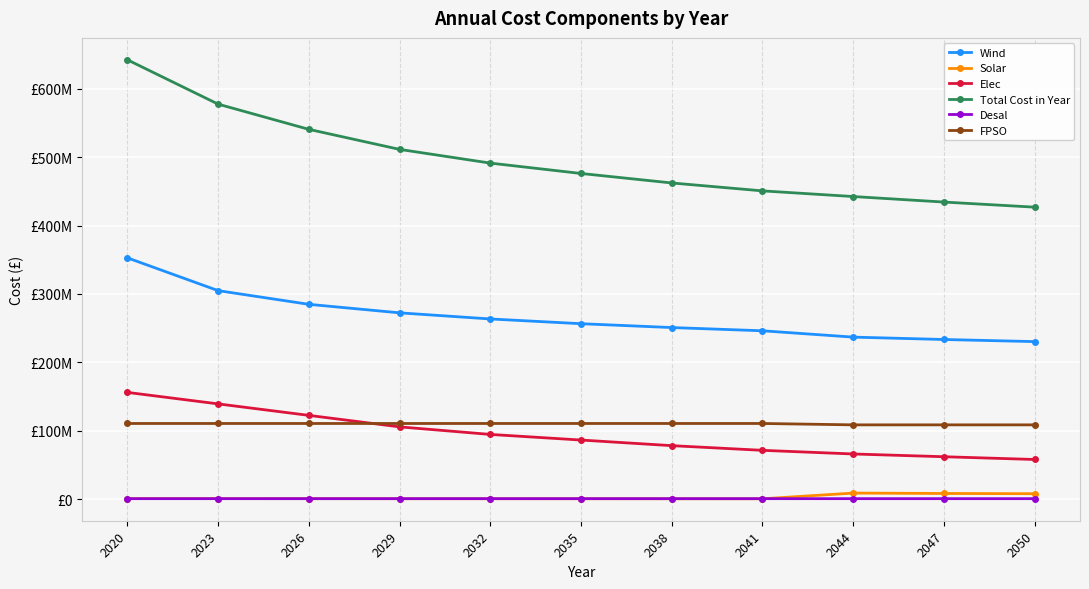

Reading right to left, extract all data points from this chart.

Wind: 2050=230304769.9	2047=233388404.2	2044=236863798.6	2041=246129725.8	2038=250855235.0	2035=256486633.1	2032=263418635.4	2029=272364919.7	2026=284820175.0	2023=304826820.8	2020=352744180.6
Solar: 2050=7887078.1	2047=8238113.9	2044=8817536.1	2041=469539.7	2038=493138.1	2035=520277.4	2032=552399.1	2029=590522.5	2026=633191.7	2023=693562.9	2020=790956.3
Elec: 2050=57939483.9	2047=61966969.5	2044=65994455.2	2041=71318643.5	2038=78155424.7	2035=86359562.2	2032=94563699.6	2029=105631062.1	2026=122424874.5	2023=139218687.0	2020=156012499.4
Total Cost in Year: 2050=426895761.7	2047=434357917.5	2044=442440219.7	2041=450705308.0	2038=462291196.7	2035=476153871.6	2032=491322133.1	2029=511373903.3	2026=540665640.3	2023=577526469.7	2020=642335035.4
Desal: 2050=642061.8	2047=642061.8	2044=642061.8	2041=654409.2	2038=654409.2	2035=654409.2	2032=654409.2	2029=654409.2	2026=654409.2	2023=654409.2	2020=654409.2
FPSO: 2050=108573578.1	2047=108573578.1	2044=108573578.1	2041=110584199.9	2038=110584199.9	2035=110584199.9	2032=110584199.9	2029=110584199.9	2026=110584199.9	2023=110584199.9	2020=110584199.9